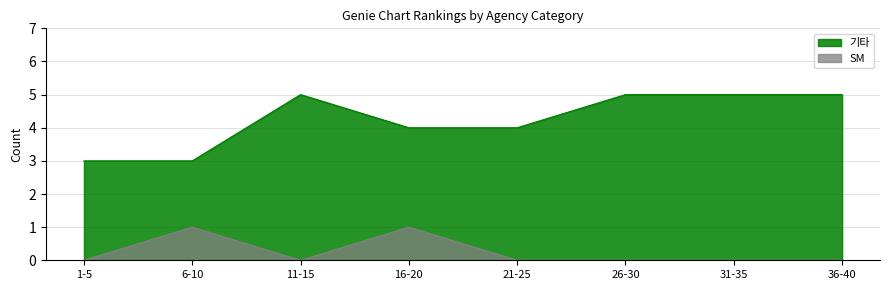

What are all the series names shown in the legend?

기타, SM